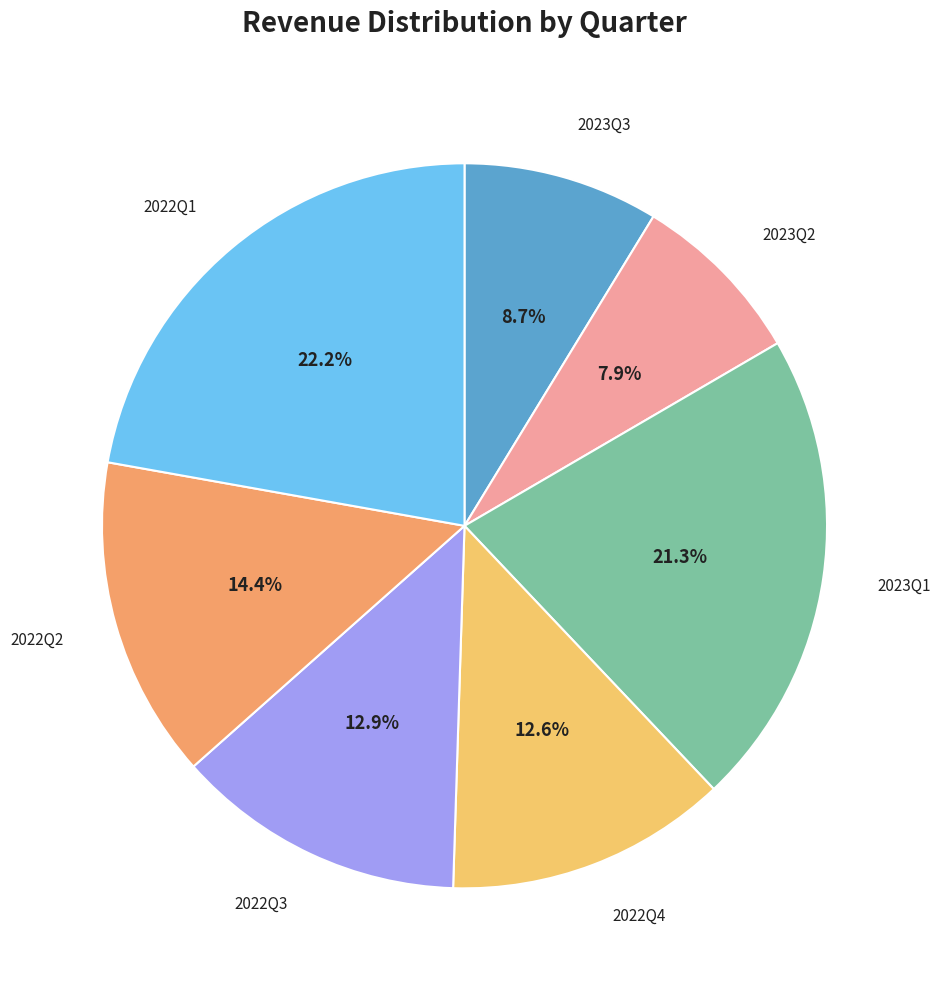

What percentage is the 2023Q1 slice, to the nearest percent?

21%